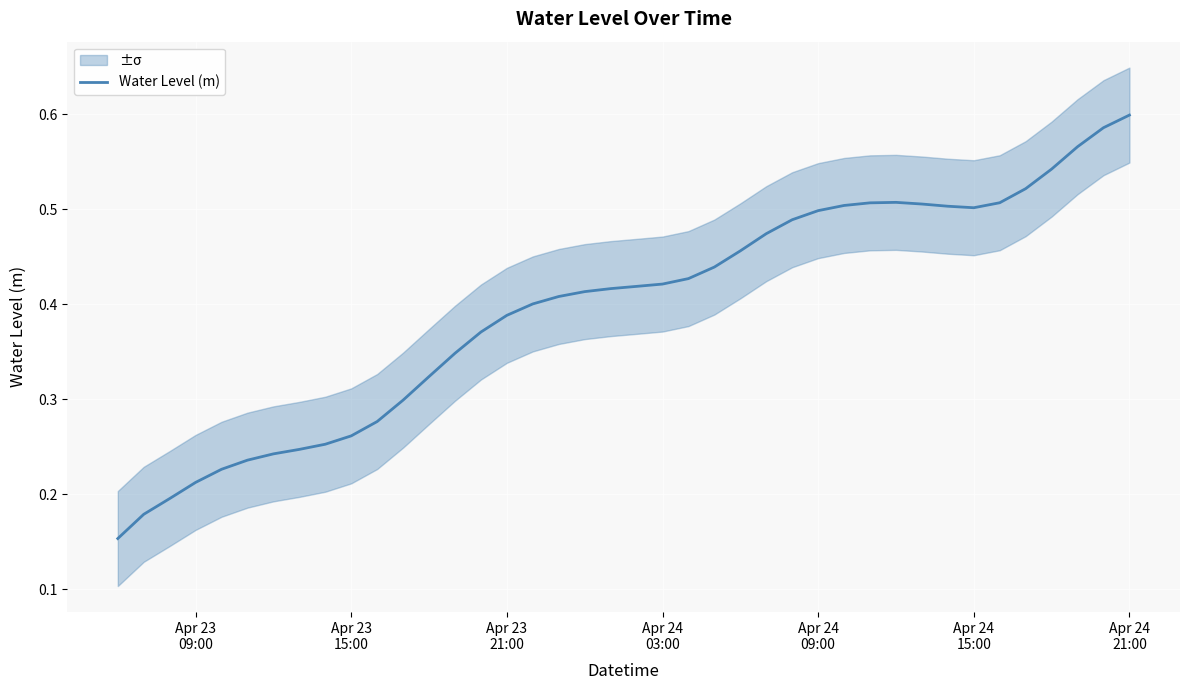

At which category does the data reach its first local valley?

Apr 24 15:00